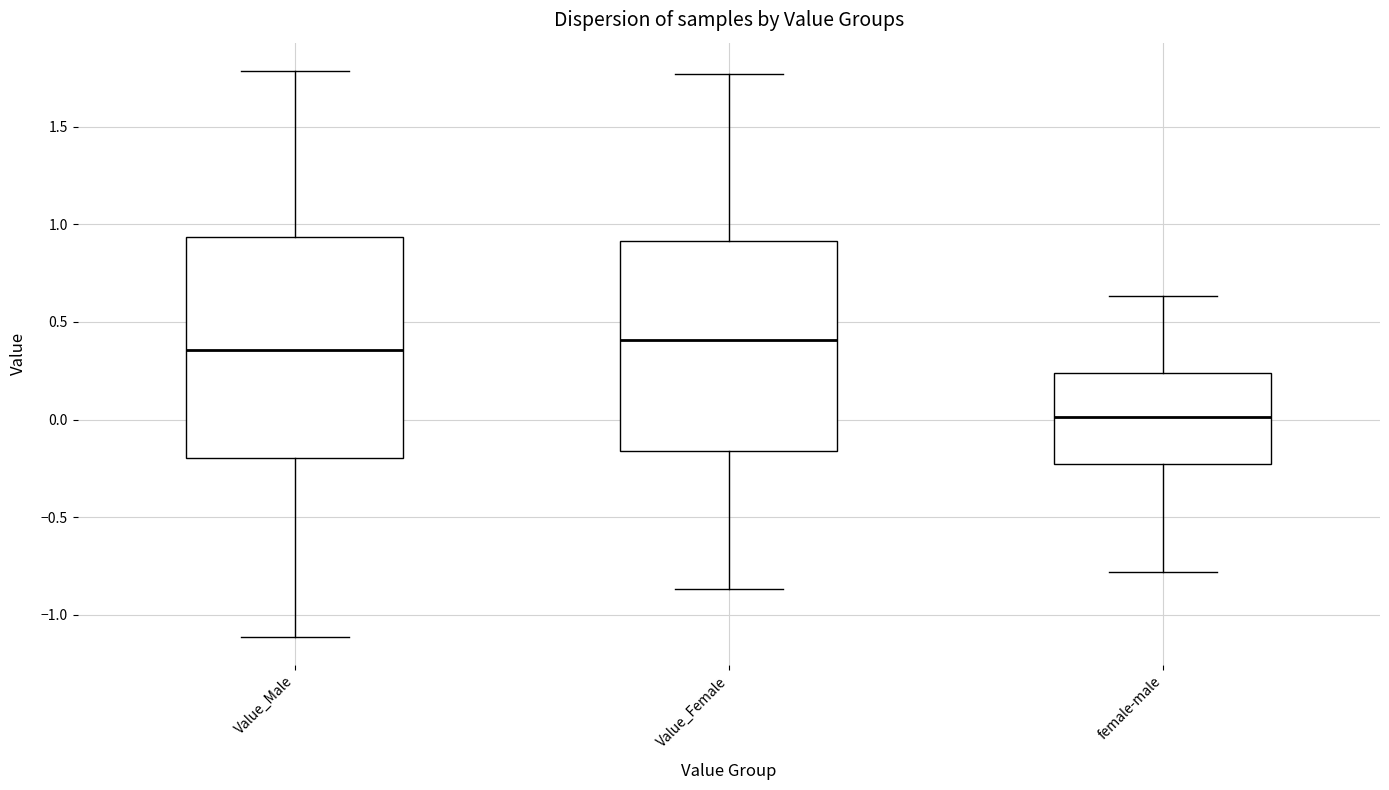

Which box is the tallest, from its lower edge to its upper edge?

Value_Male